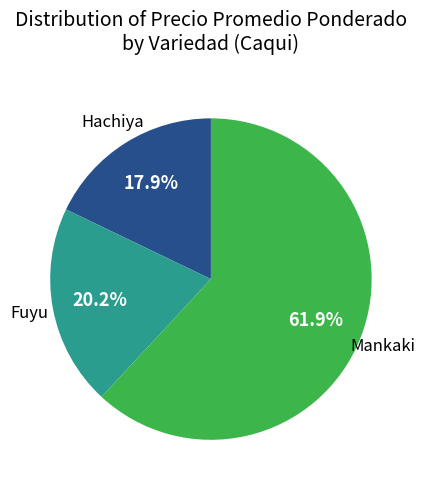

Which category has the biggest portion of the pie?

Mankaki